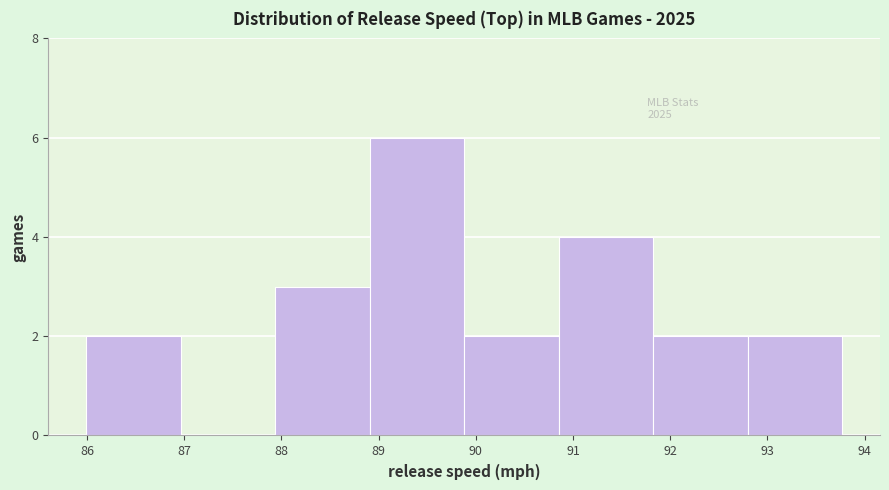

Which range on the x-axis has the tallest bar?

88.9 to 89.9